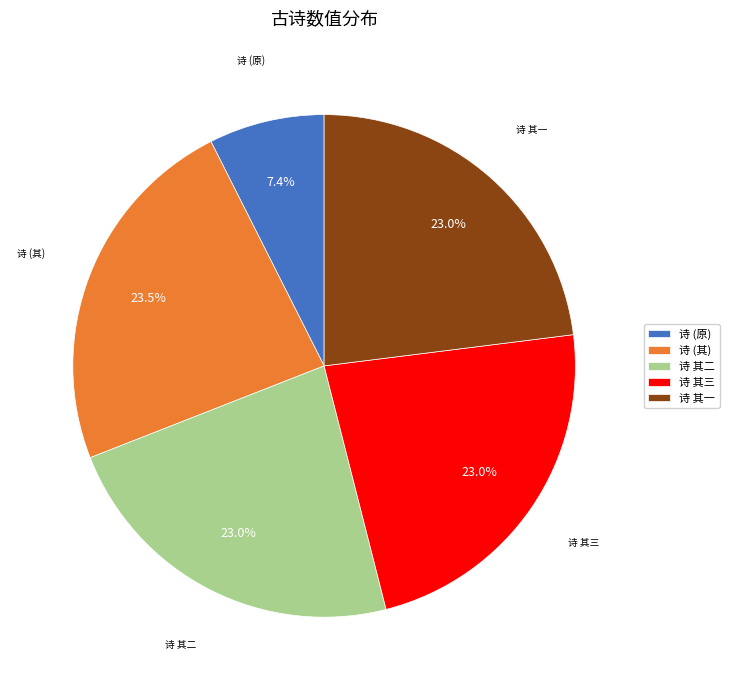

To the nearest percent, what is the difference between the largest and smallest slice percentages?

16%